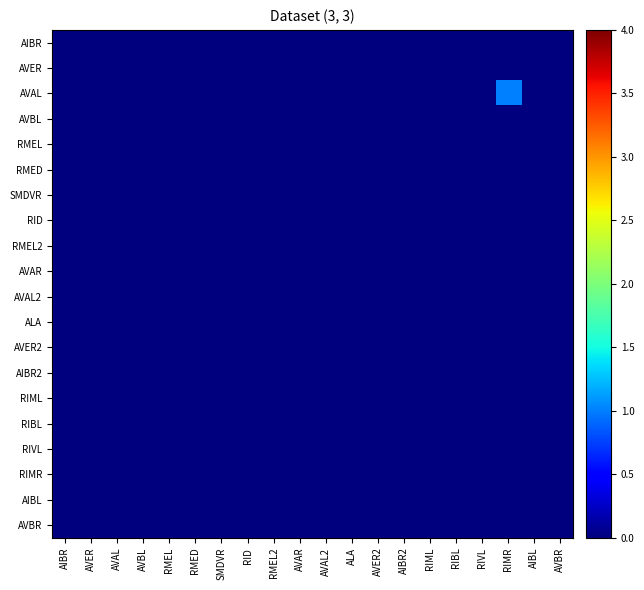

Count the number of data series in this chart.

20